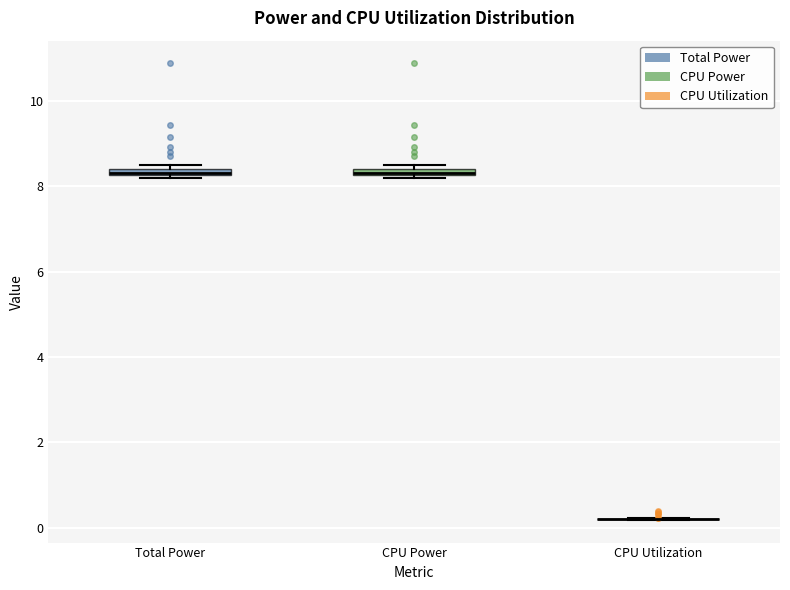

Where is the lower edge of the box for Total Power on the y-axis? The values are not printed on the chart, so give them approximately, as read against the axis.

8.2